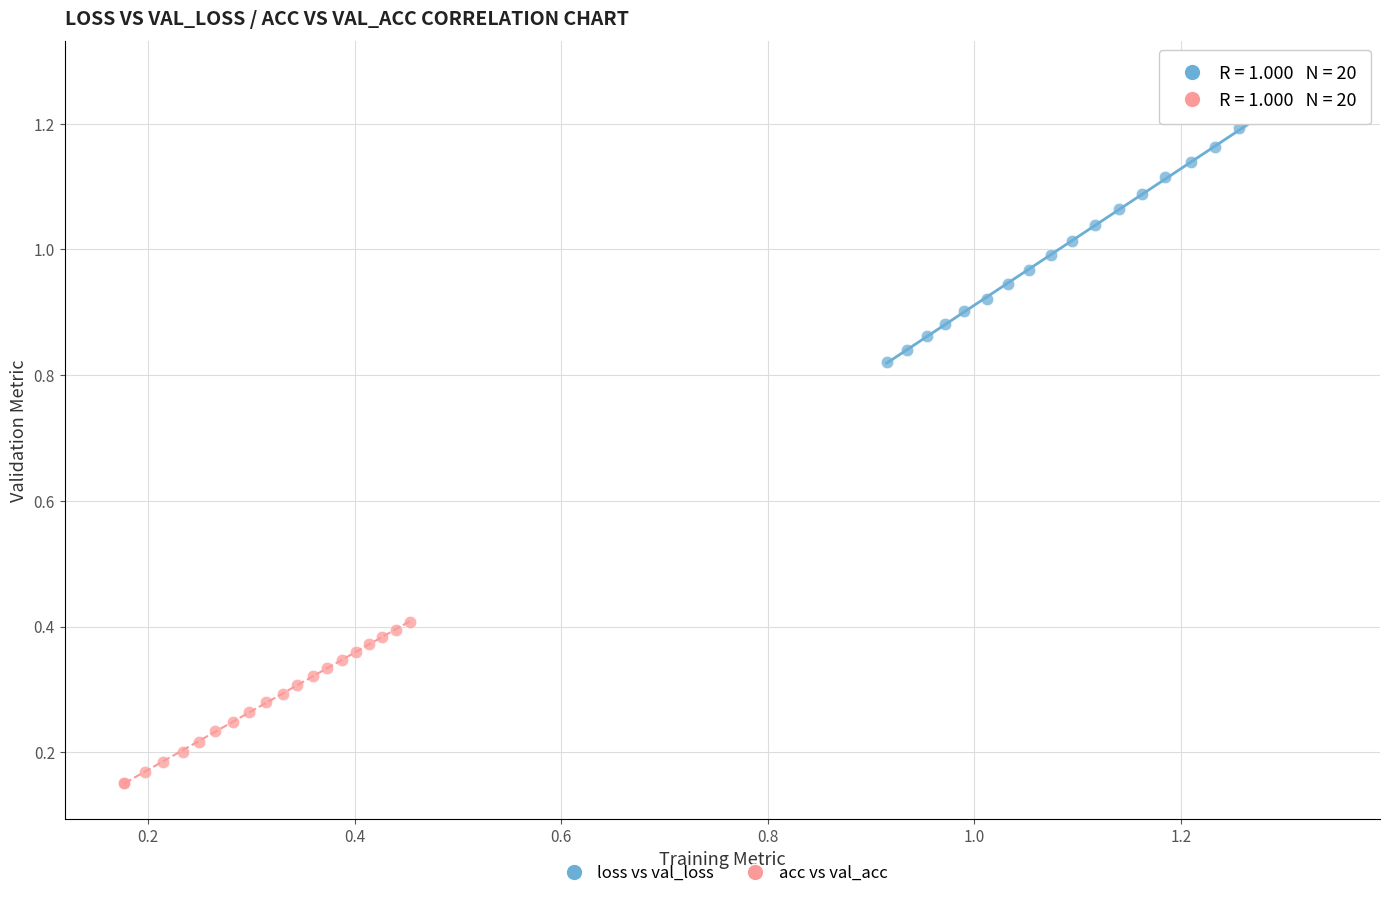

Which series reaches the maximum Y coordinate?

loss vs val_loss